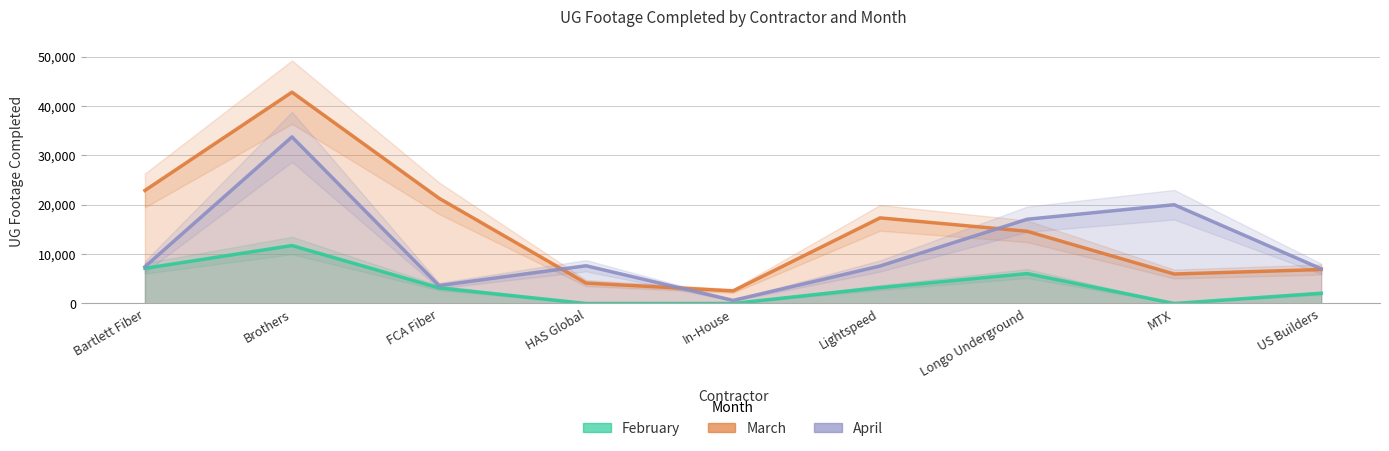

Rank the categories by February value from highest to lowest.

Brothers, Bartlett Fiber, Longo Underground, Lightspeed, FCA Fiber, US Builders, HAS Global, In-House, MTX